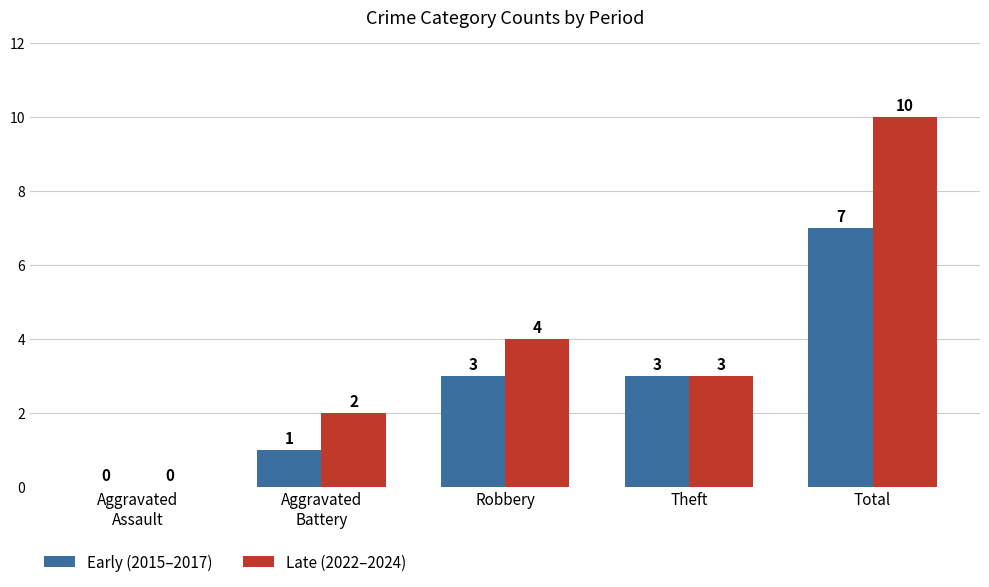

Reading right to left, transcribe all the data shown in this chart.

Early (2015–2017): 7	3	3	1	0
Late (2022–2024): 10	3	4	2	0